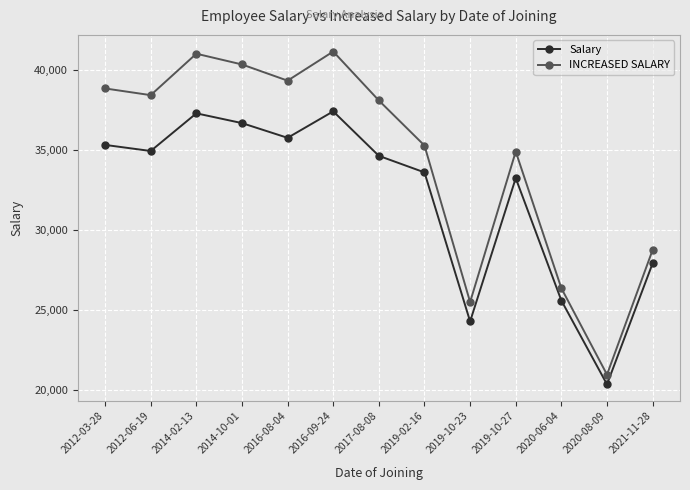

True or false: Salary and INCREASED SALARY intersect in this chart.

False